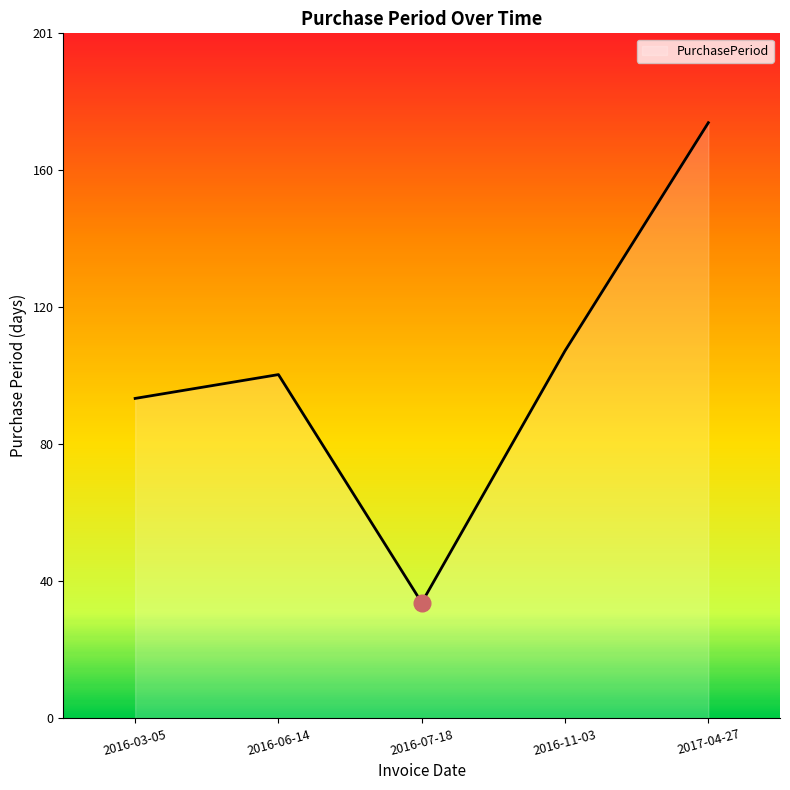

What is the sum of the values at 2017-04-27 and 2016-06-14?

276